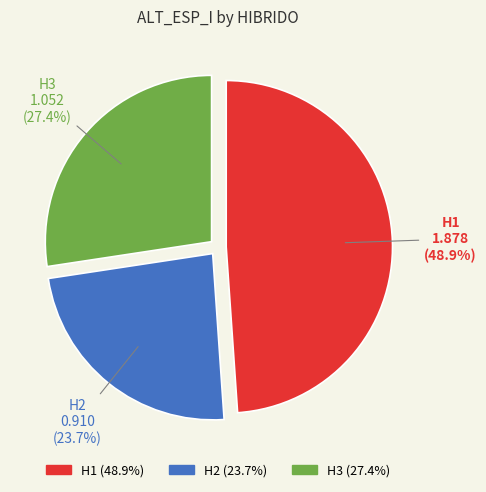

Is there any slice that represents more than half of the pie?

No